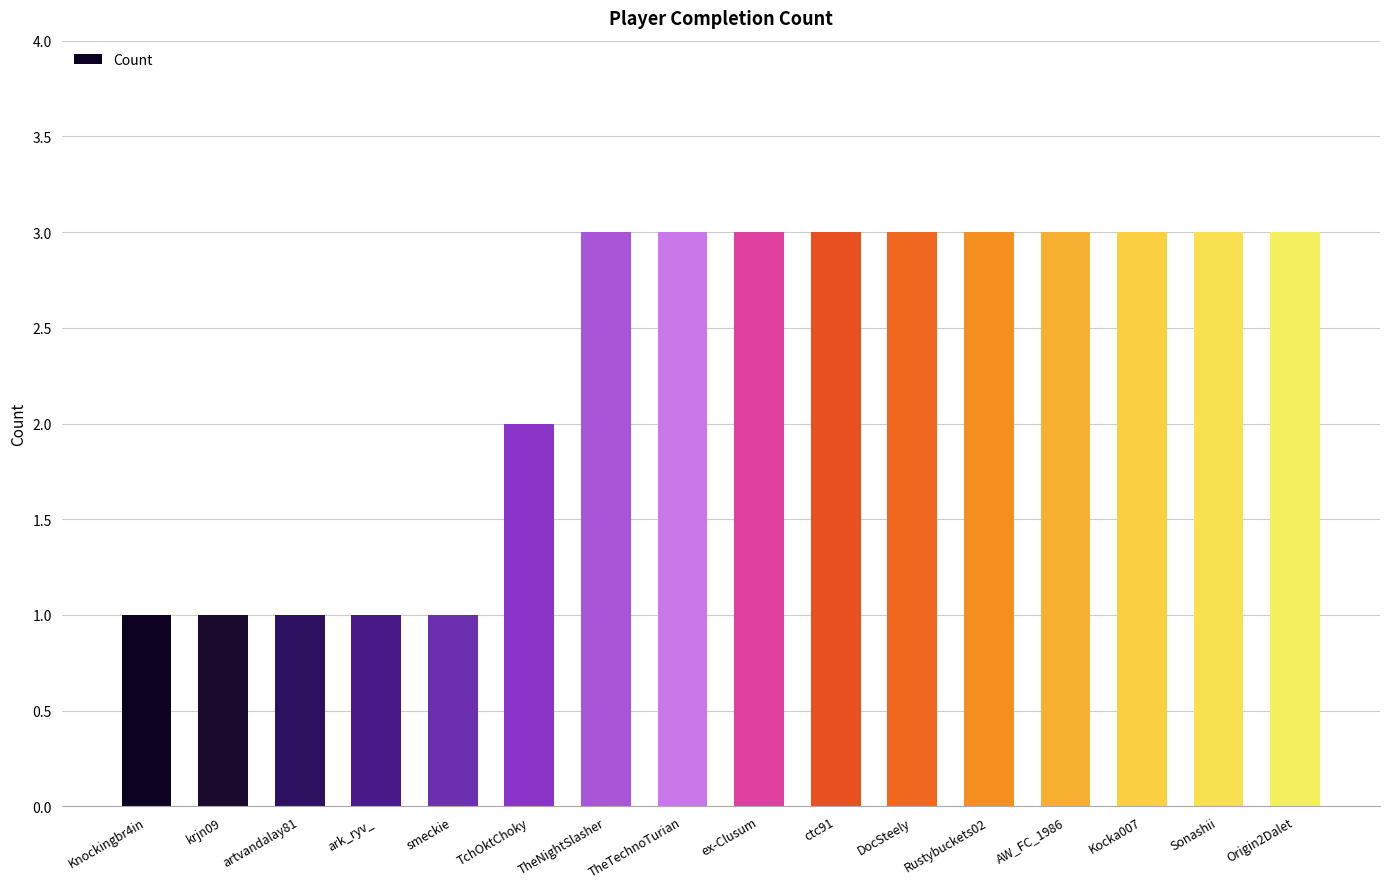

What is the difference between the maximum and minimum values?

2